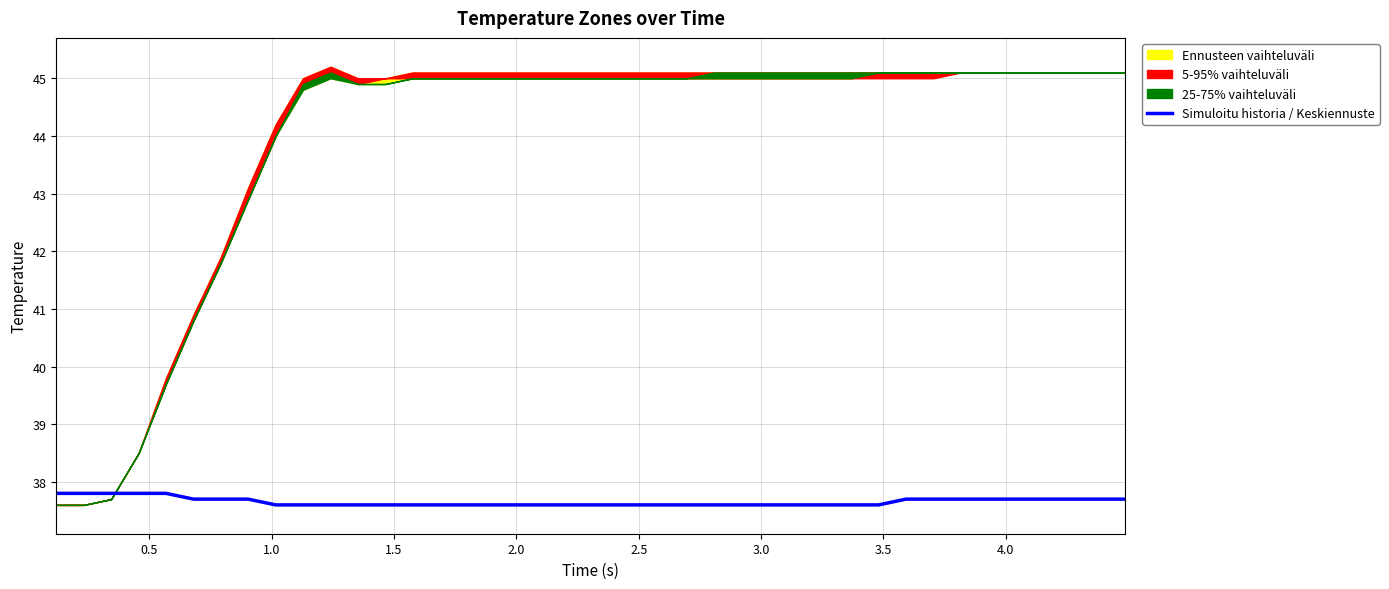

What is the sum of all values?

1506.2